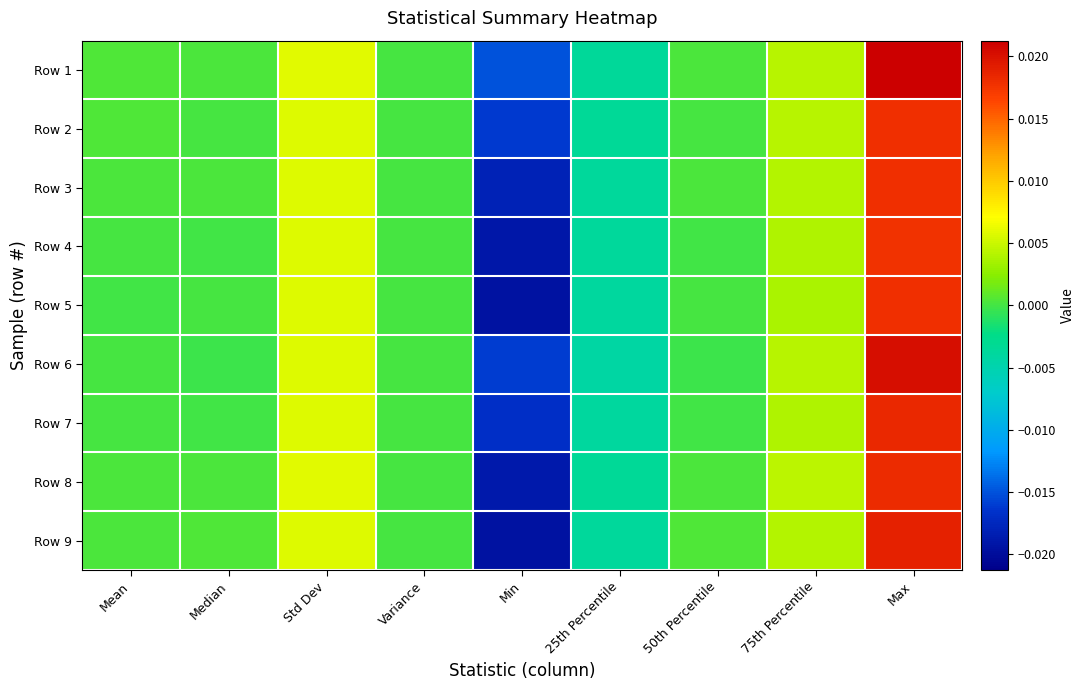

List the series in order of their peak value, lowest first.

Row 4, Row 5, Row 2, Row 3, Row 8, Row 7, Row 9, Row 6, Row 1